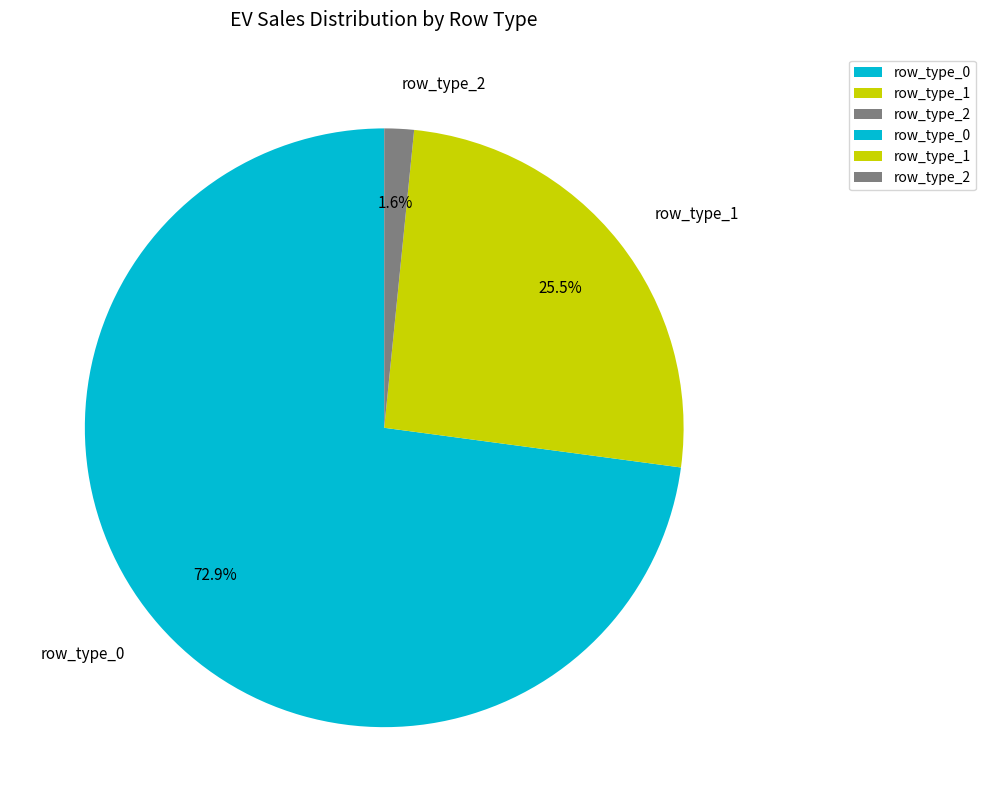

Between row_type_0 and row_type_1, which is larger?

row_type_0